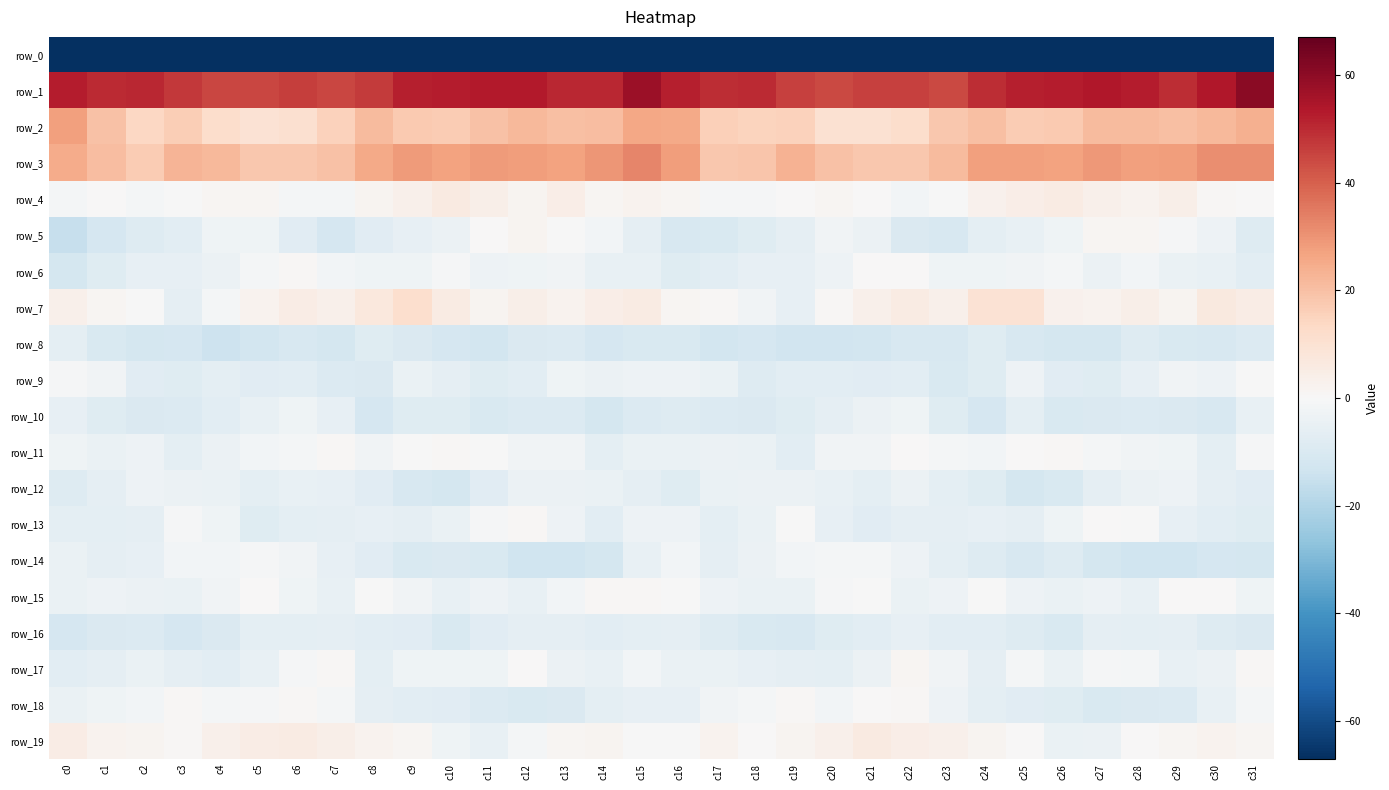

At which label does row_0 reach its minimum?

c31